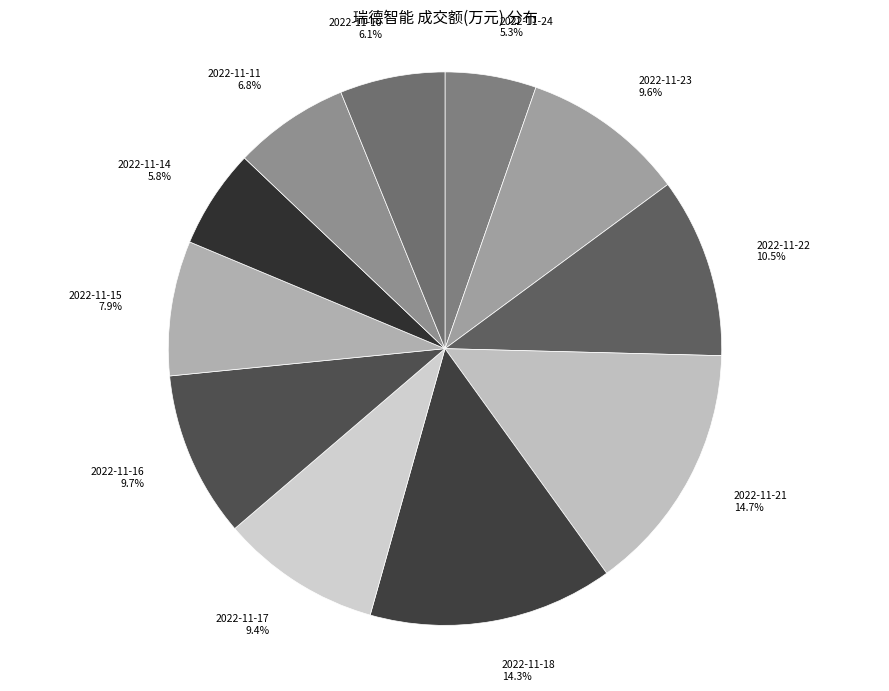

To the nearest percent, what is the difference between the largest and smallest slice percentages?

9%